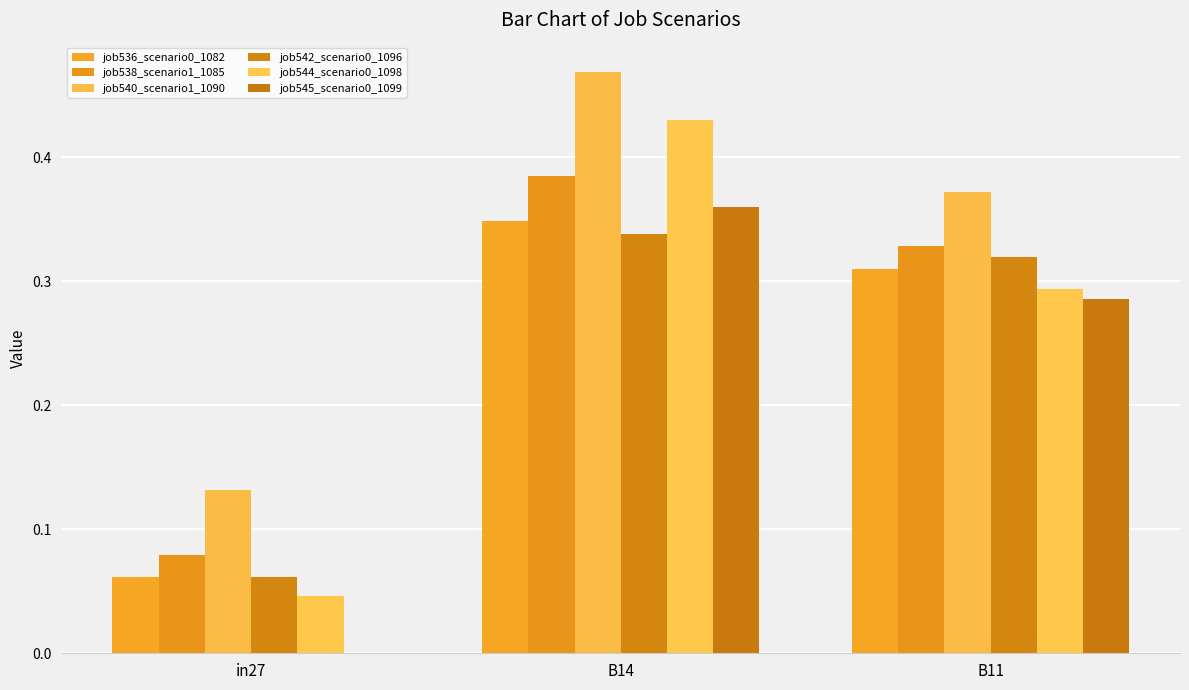

Between B14 and B11, which series saw the biggest shift?

job544_scenario0_1098